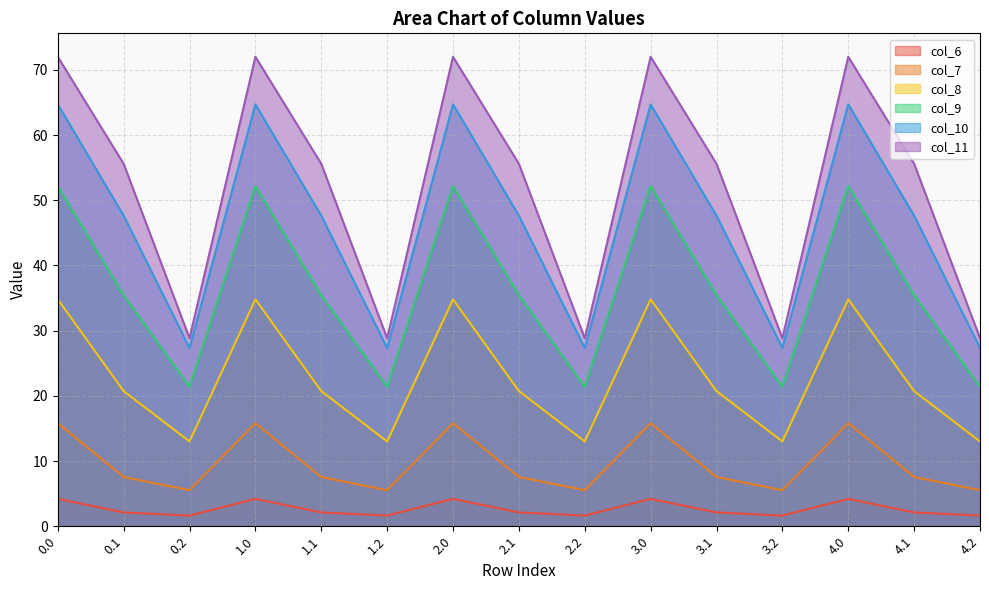

True or false: col_9 and col_6 cross at least once.

False